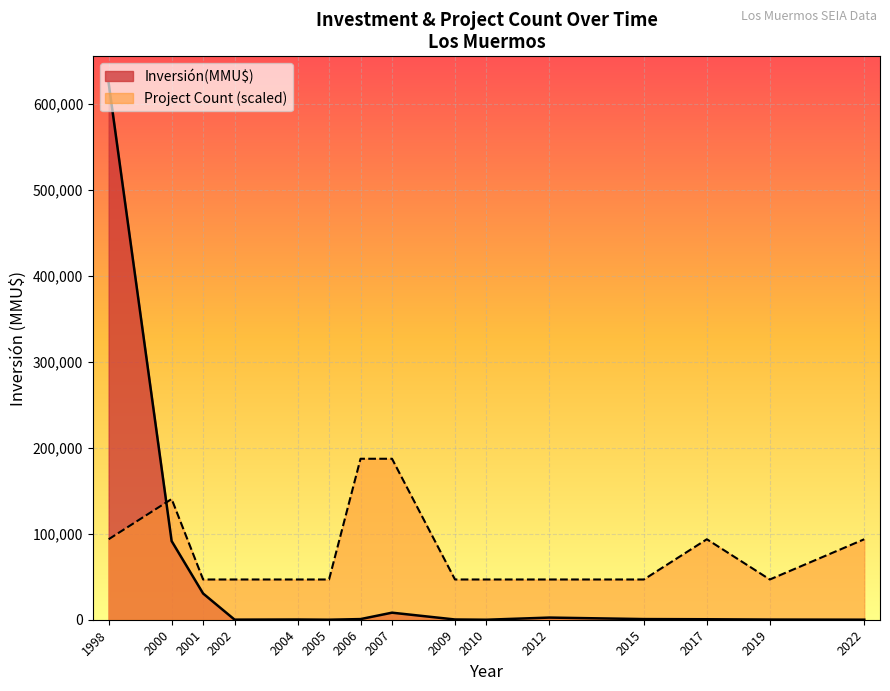

At which category is the sum across all series the highest?

1998